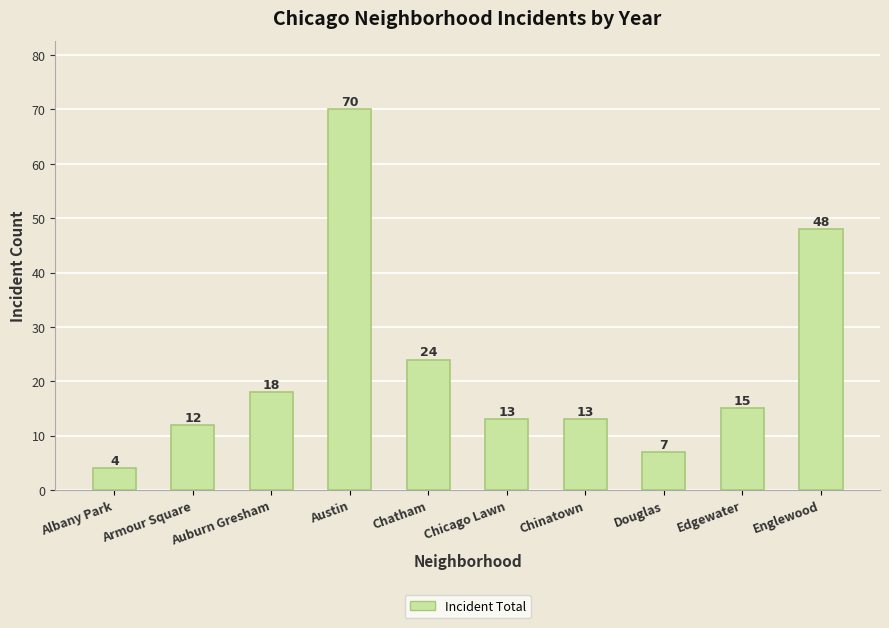

Reading left to right, transcribe all the data shown in this chart.

Albany Park=4	Armour Square=12	Auburn Gresham=18	Austin=70	Chatham=24	Chicago Lawn=13	Chinatown=13	Douglas=7	Edgewater=15	Englewood=48